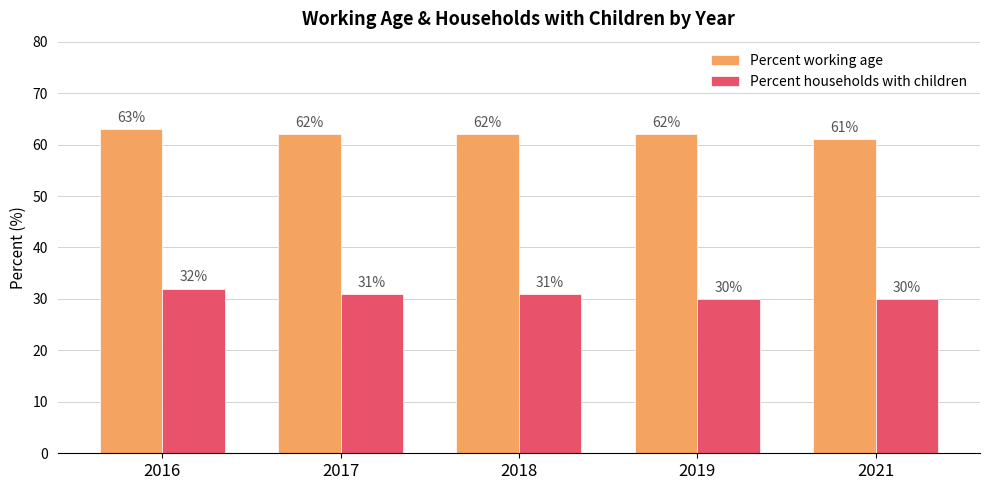

Is the value of Percent households with children at 2021 greater than the value of Percent working age at 2016?

No